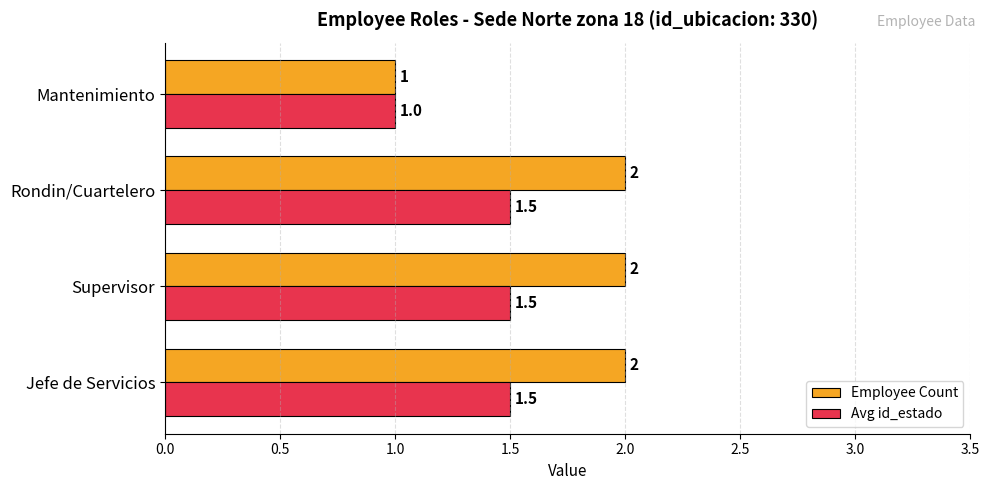

Where is Employee Count nearest to the value 1?

Mantenimiento